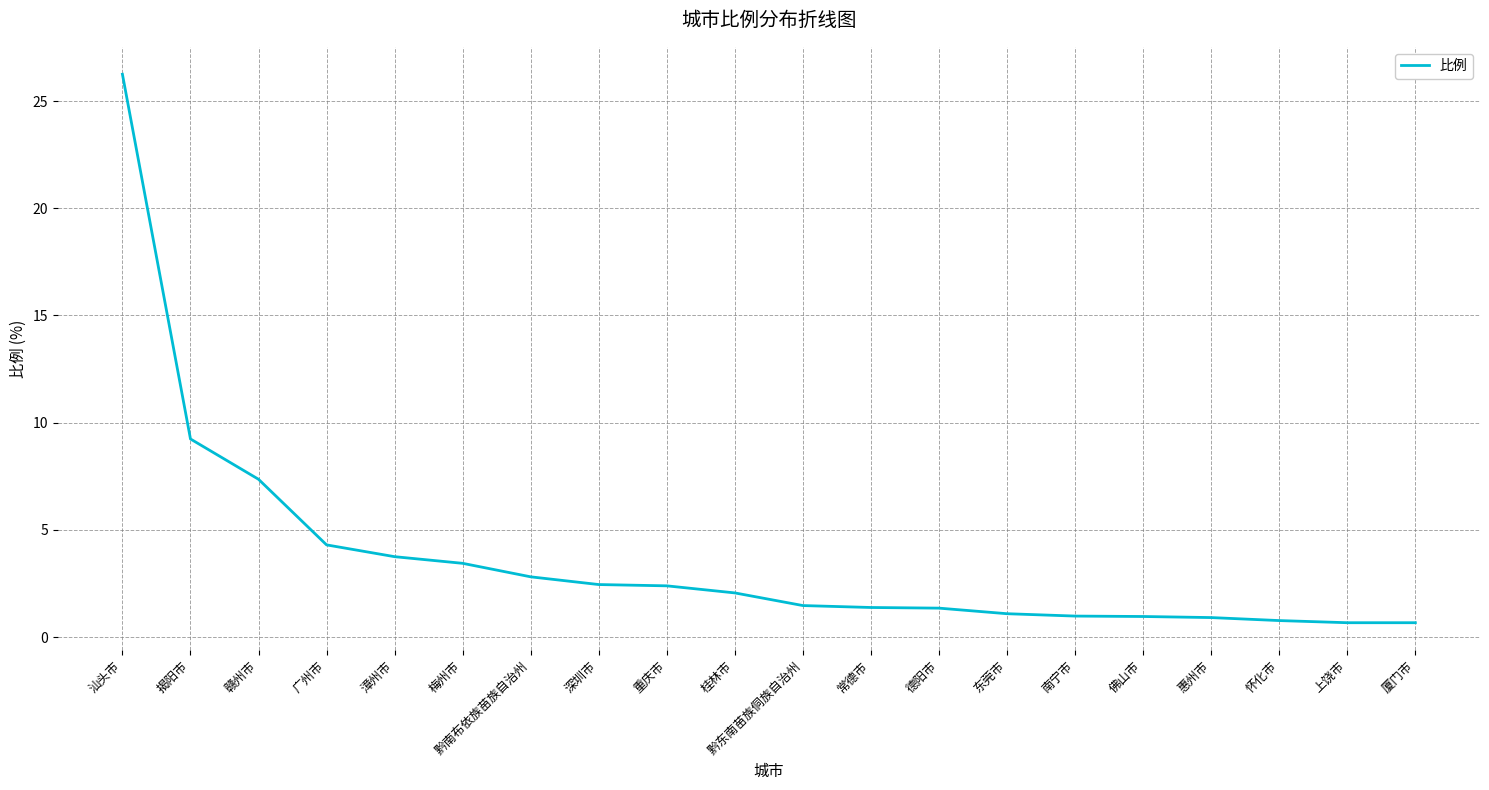

What position from the left is 怀化市?

18